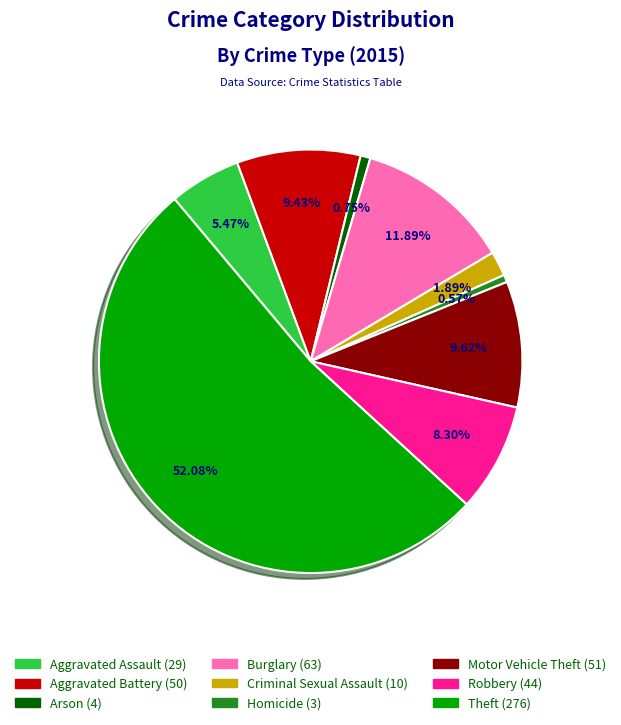

Does any single category account for the majority?

Yes